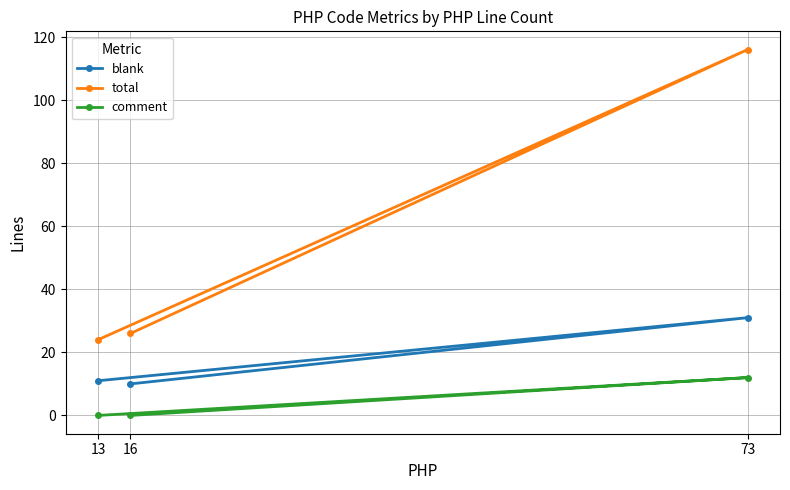

Which series has the largest total across all categories?

total